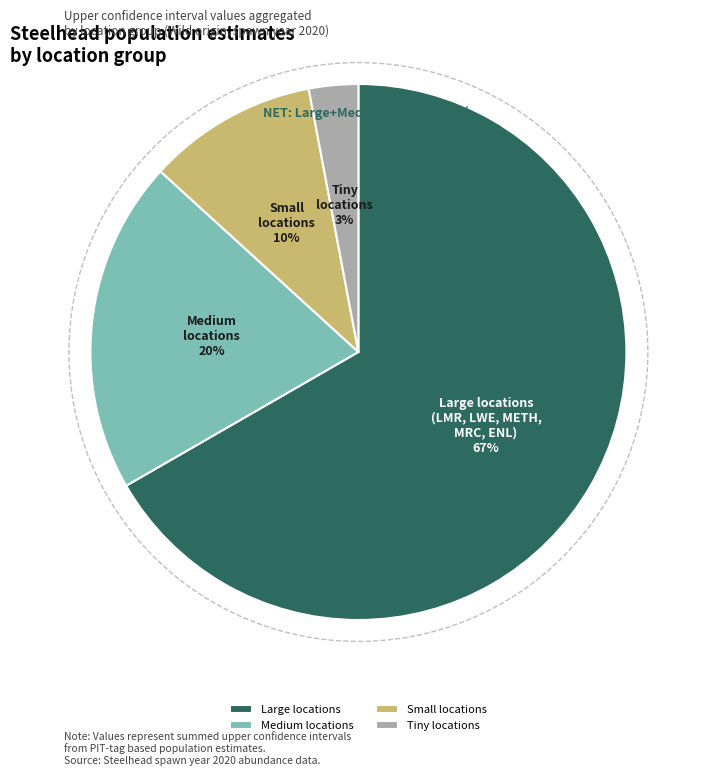

Is the sum of Medium locations and Small locations greater than half?

No